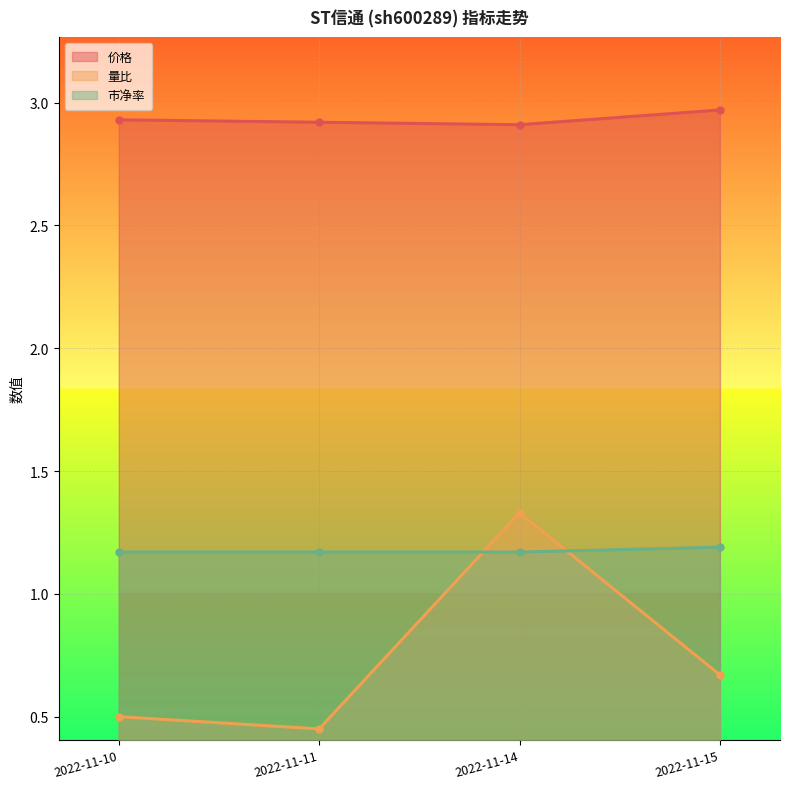

The value of 量比 at 2022-11-10 is 0.5. True or false?

True